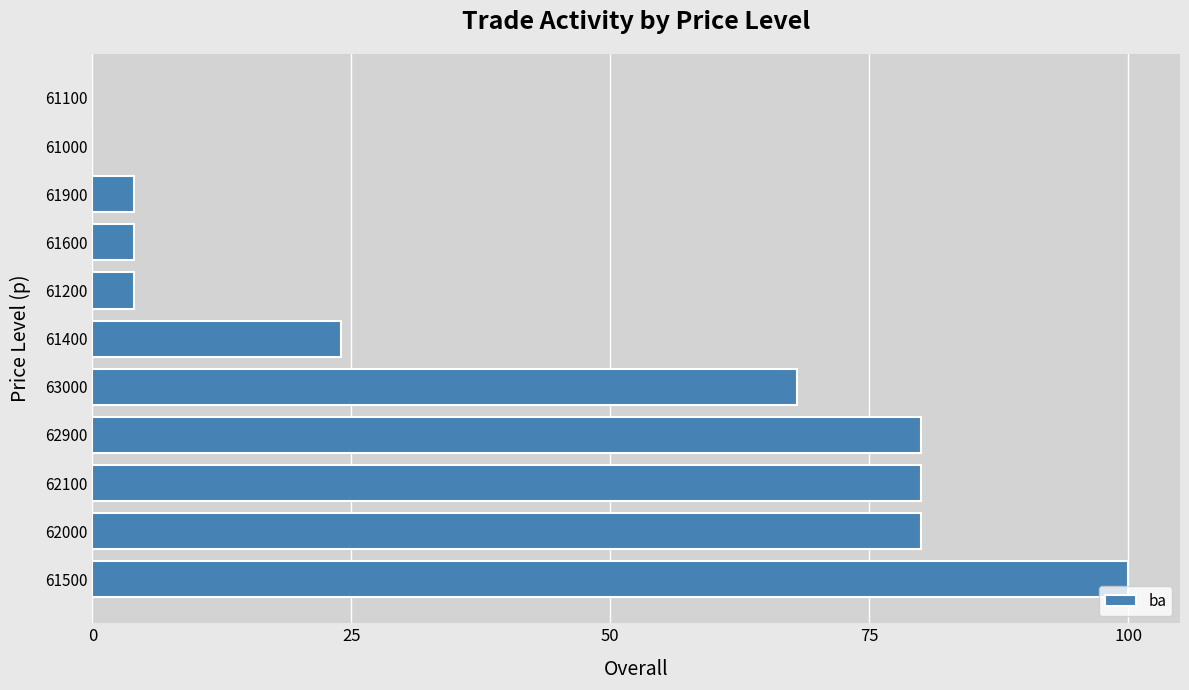

Approximately how many times larger is the value at 63000 compared to 61400?

2.8